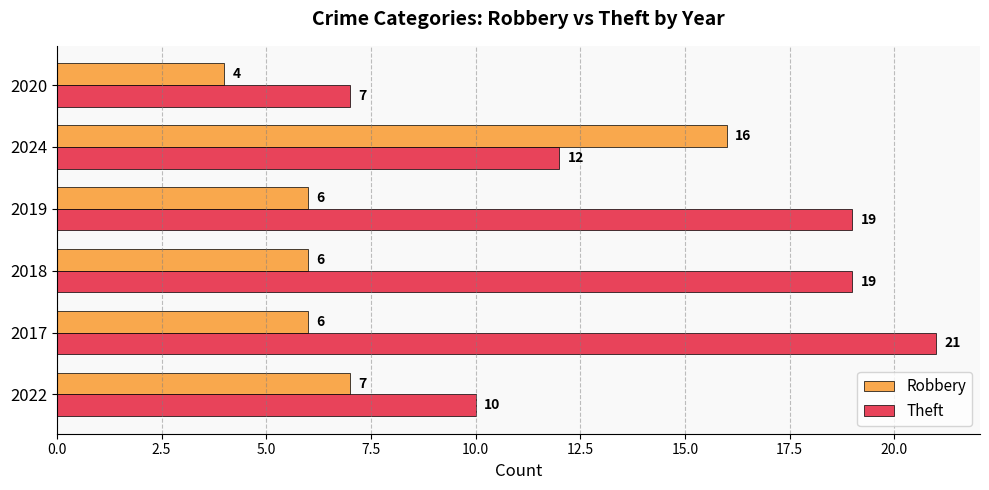

Rank the series by their maximum value, from highest to lowest.

Theft, Robbery